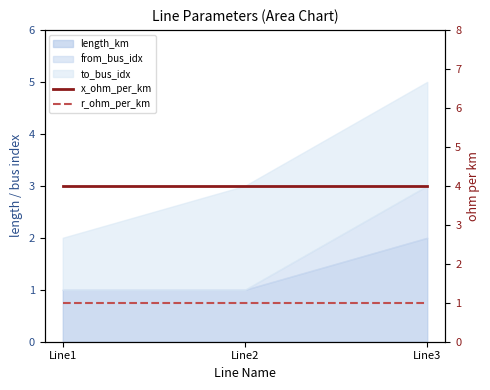

What is the value of the x_ohm_per_km point at the 2nd from the left?

4